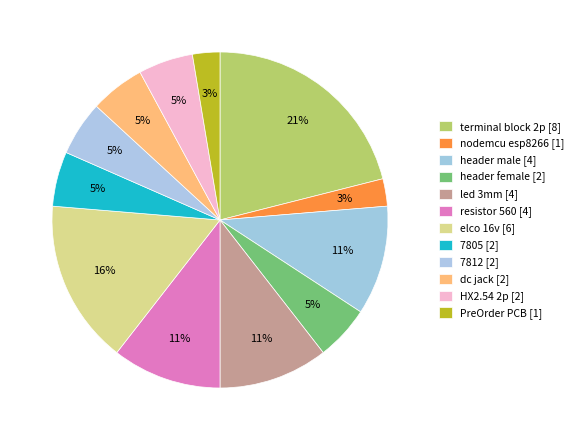

Which slice is the largest?

terminal block 2p